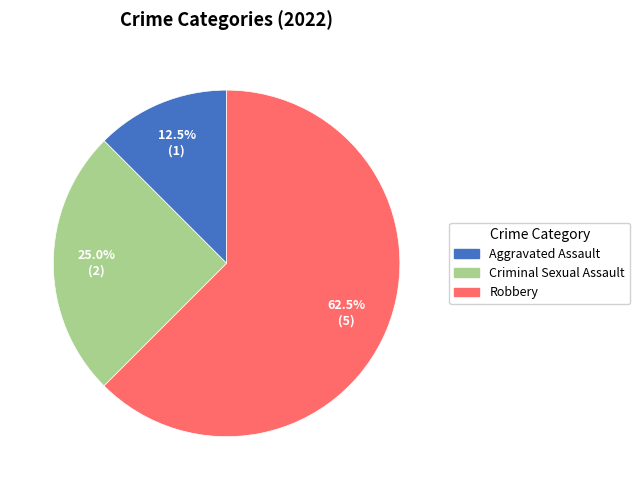

Is there a majority slice in this chart?

Yes